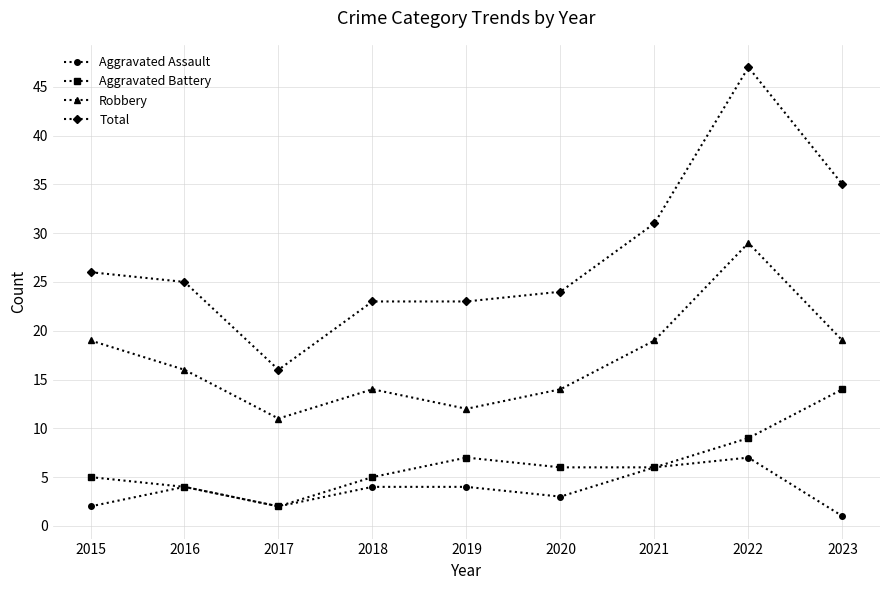

True or false: Robbery and Aggravated Battery cross at least once.

False